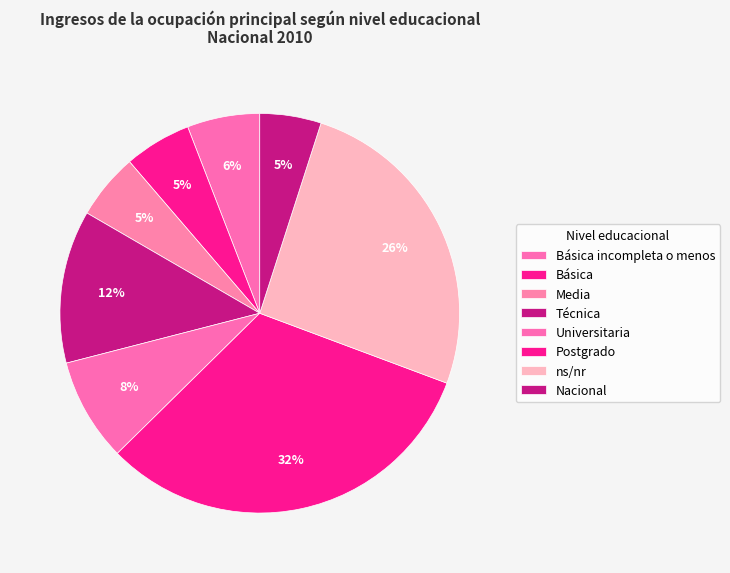

The Básica incompleta o menos slice represents 6% of the pie. True or false?

True